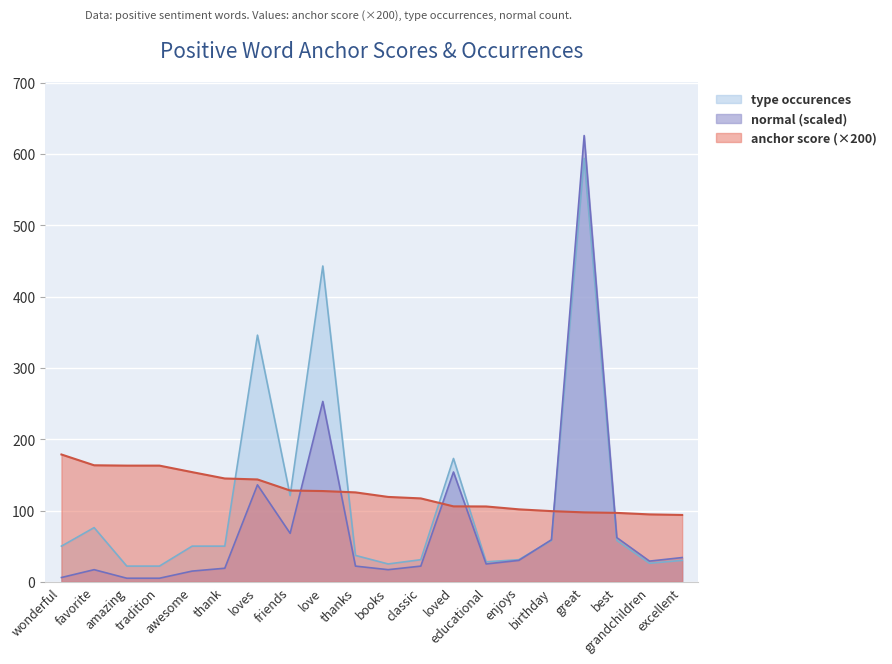

Reading right to left, extract all data points from this chart.

anchor score: excellent=93.8	grandchildren=94.5	best=96.7	great=97.4	birthday=99.1	enjoys=101.6	educational=105.7	loved=105.8	classic=117.0	books=119.0	thanks=125.4	love=127.3	friends=128.0	loves=143.6	thank=144.9	awesome=153.8	tradition=163.0	amazing=163.0	favorite=163.4	wonderful=178.6
normal (scaled): excellent=34.0	grandchildren=29.0	best=62.0	great=626.0	birthday=59.0	enjoys=30.0	educational=25.0	loved=154.0	classic=22.0	books=17.0	thanks=22.0	love=253.0	friends=68.0	loves=136.0	thank=19.0	awesome=15.0	tradition=5.0	amazing=5.0	favorite=17.0	wonderful=6.0
type occurences: excellent=30.0	grandchildren=26.0	best=58.0	great=594.0	birthday=58.0	enjoys=31.0	educational=28.0	loved=173.0	classic=31.0	books=25.0	thanks=37.0	love=443.0	friends=121.0	loves=346.0	thank=50.0	awesome=50.0	tradition=22.0	amazing=22.0	favorite=76.0	wonderful=50.0